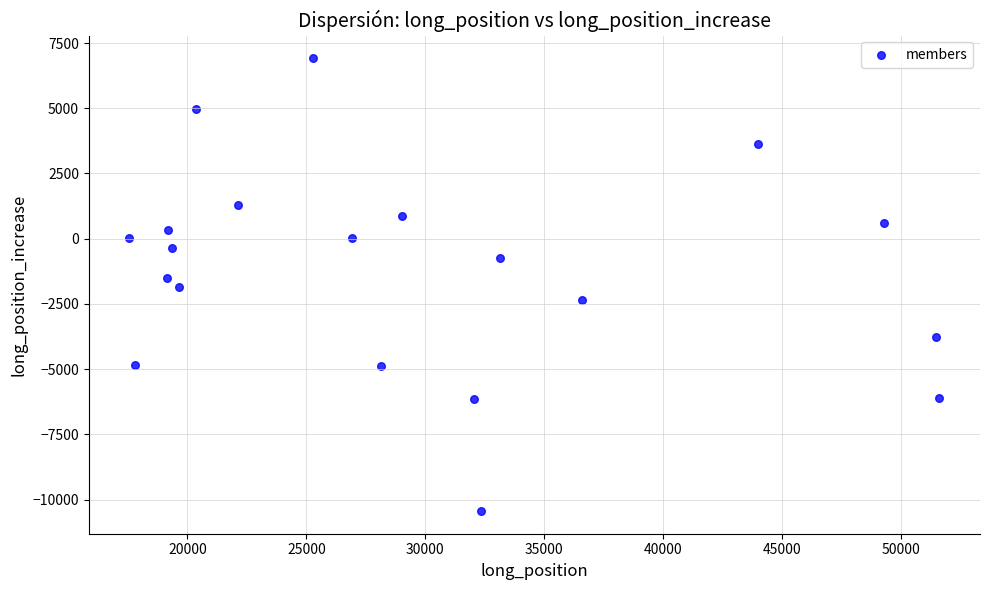

What is the range of Y values (max minus min)?

17358